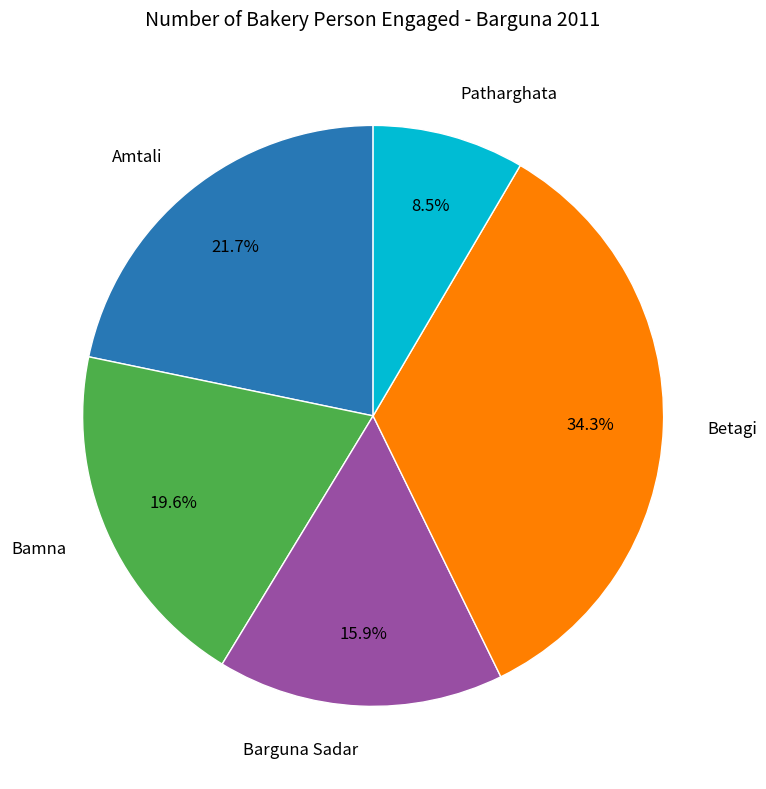

Is there a majority slice in this chart?

No